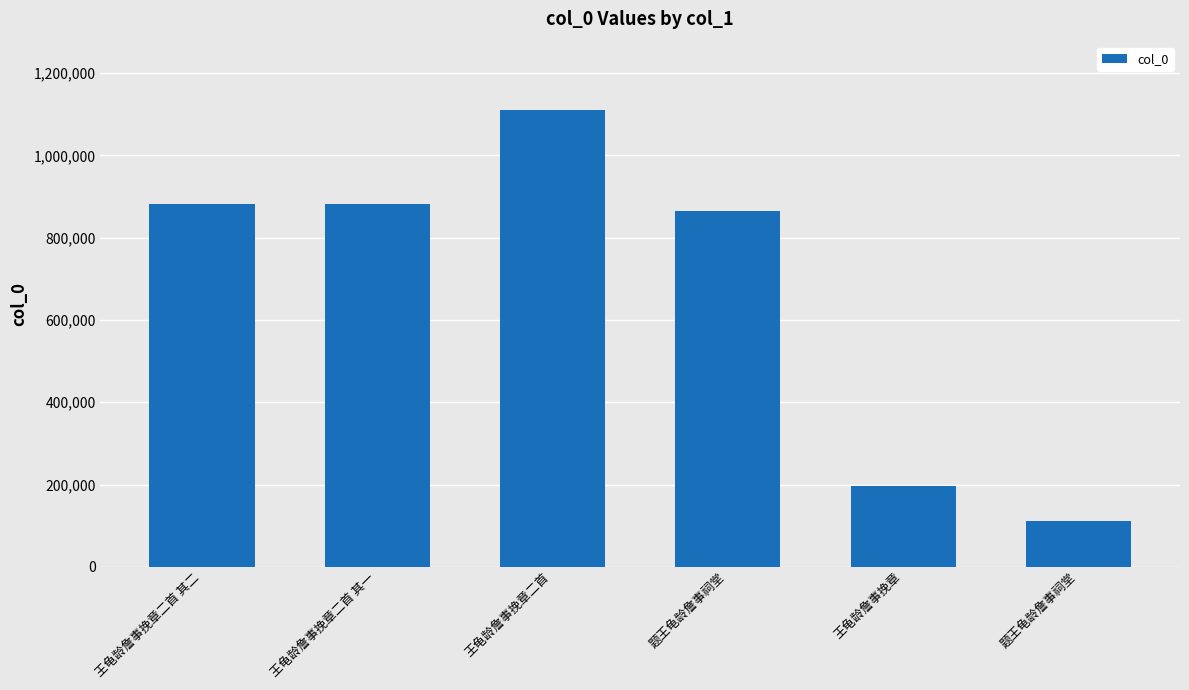

List the labels in order of value, largest first.

王龟龄詹事挽章二首, 王龟龄詹事挽章二首 其一, 王龟龄詹事挽章二首 其二, 题王龟龄詹事祠堂, 王龟龄詹事挽章, 题王龟龄詹事祠堂